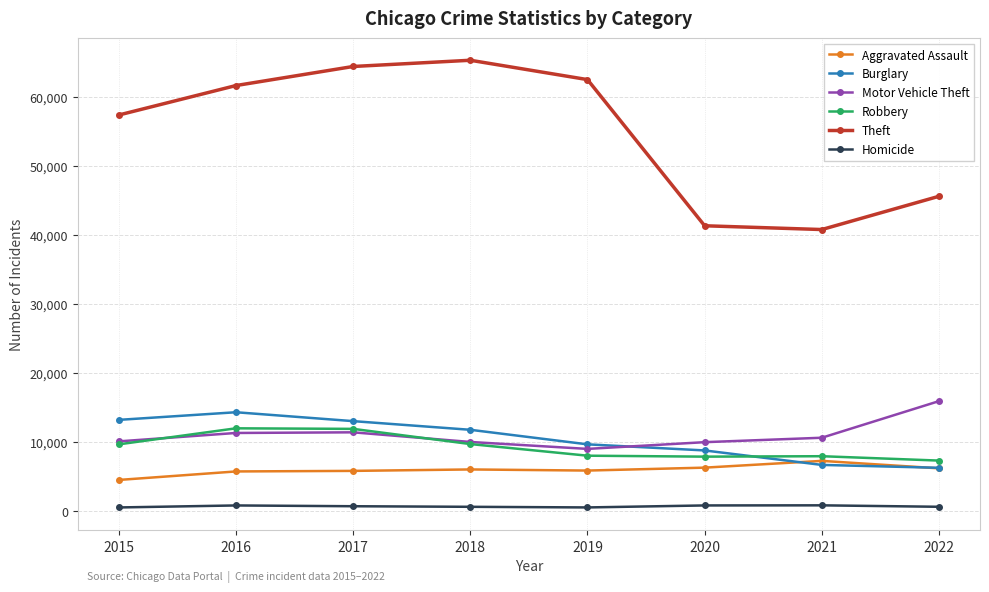

Where does the Homicide series first go above 672?

2016